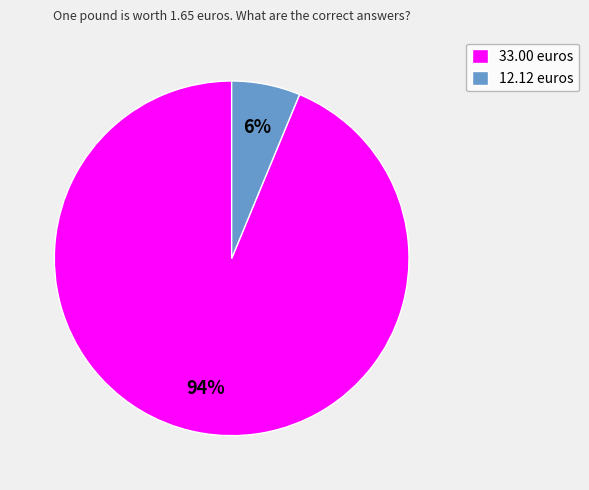

Which has a higher value, 33.00 euros or 12.12 euros?

33.00 euros